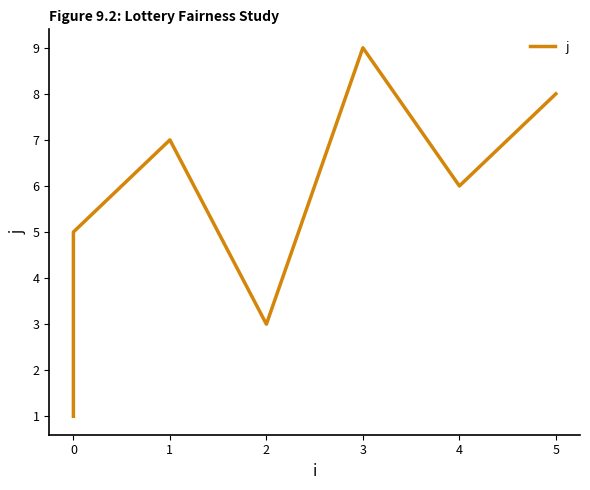

True or false: the data shows 11 at 4.

False